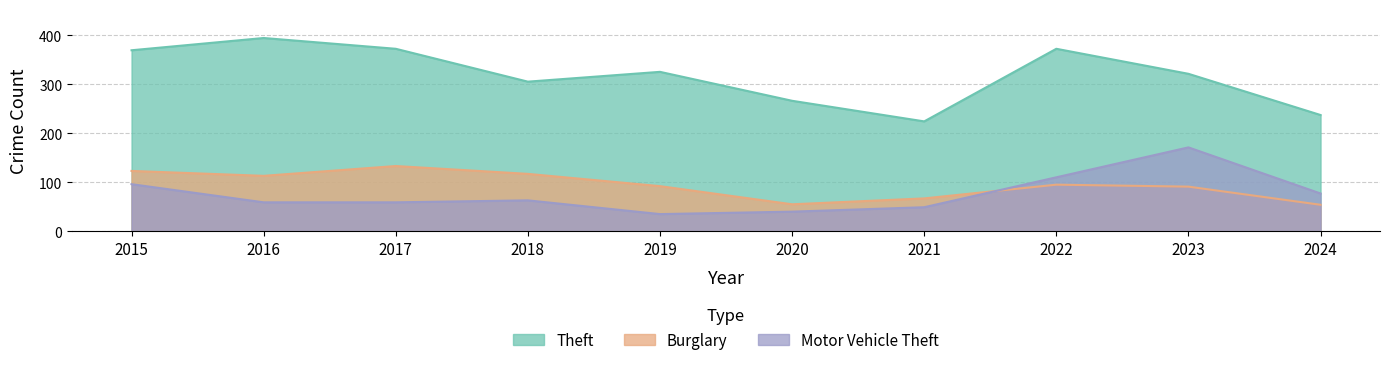

Read the Burglary value at 2023.

91